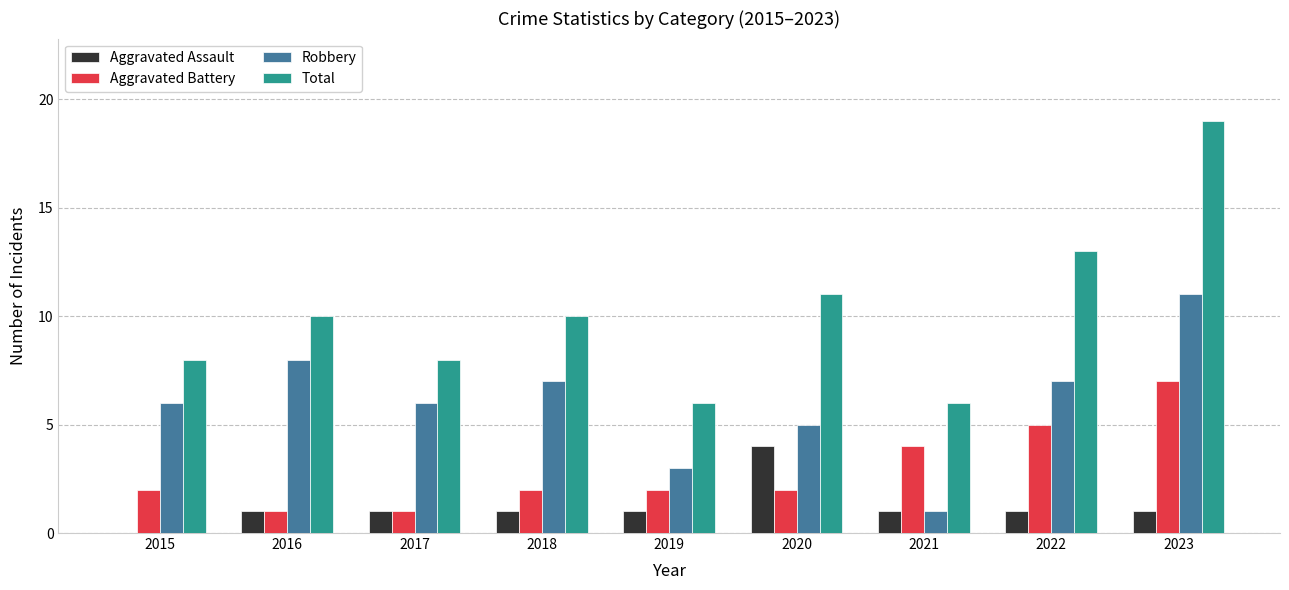

Which category has the highest value in the Aggravated Battery series?

2023